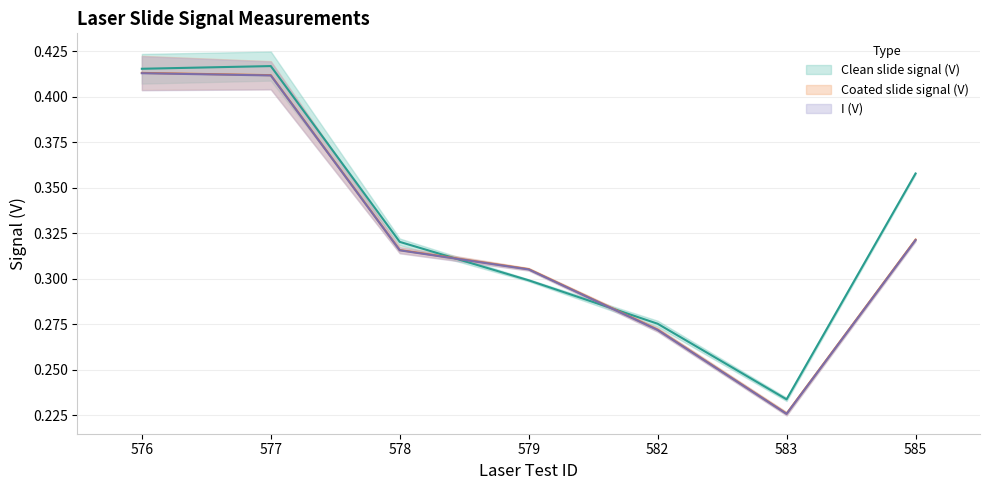

At which category does the chart reach its minimum across all series?

583